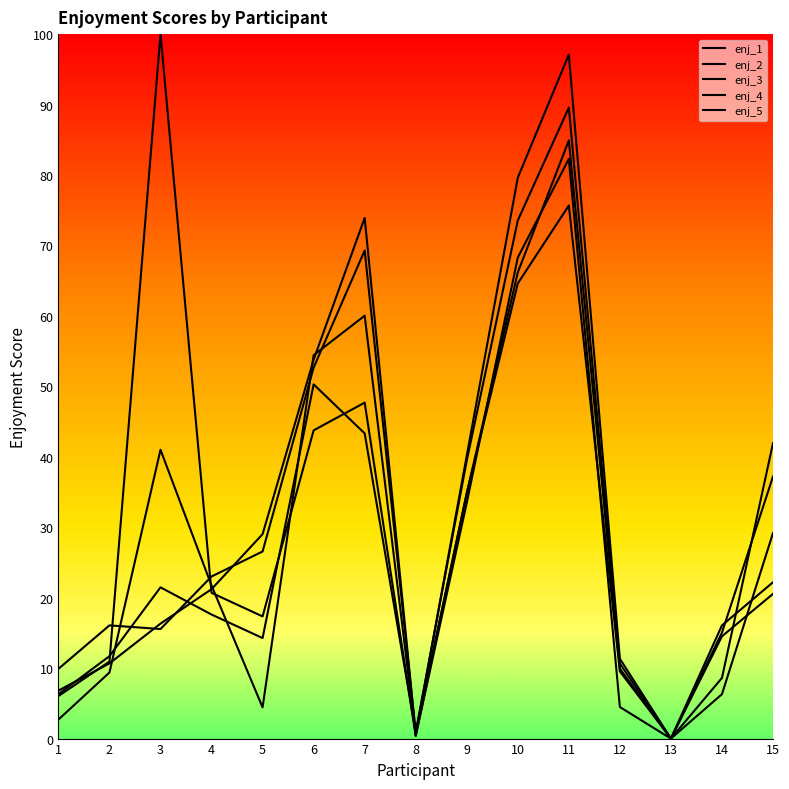

Does the chart have visible grid lines?

No